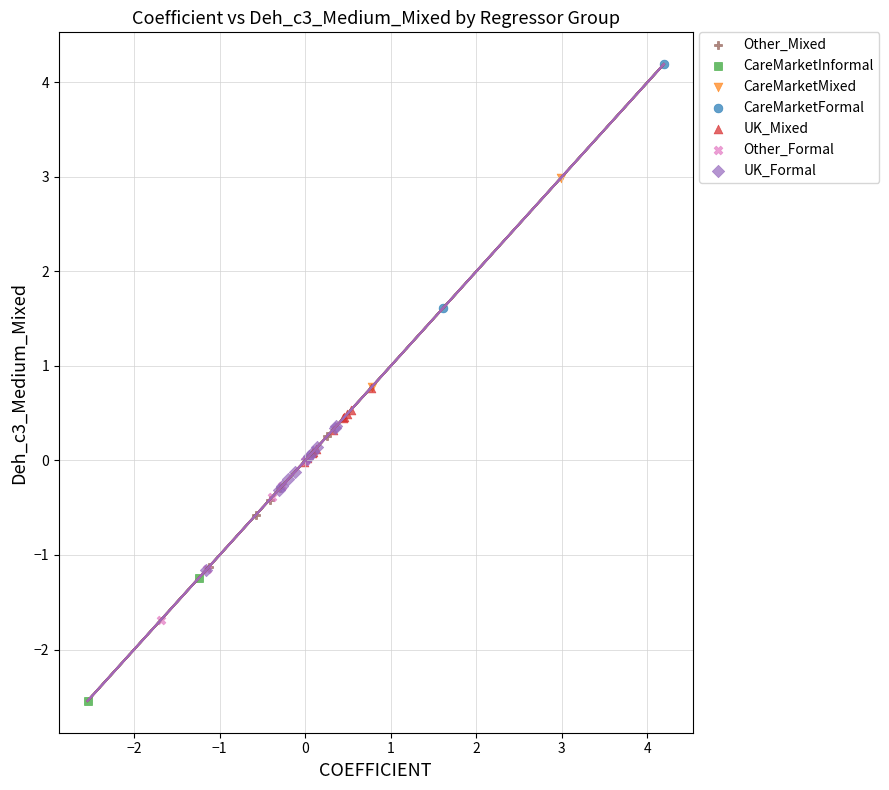

What are all the series names shown in the legend?

Other_Mixed, CareMarketInformal, CareMarketMixed, CareMarketFormal, UK_Mixed, Other_Formal, UK_Formal